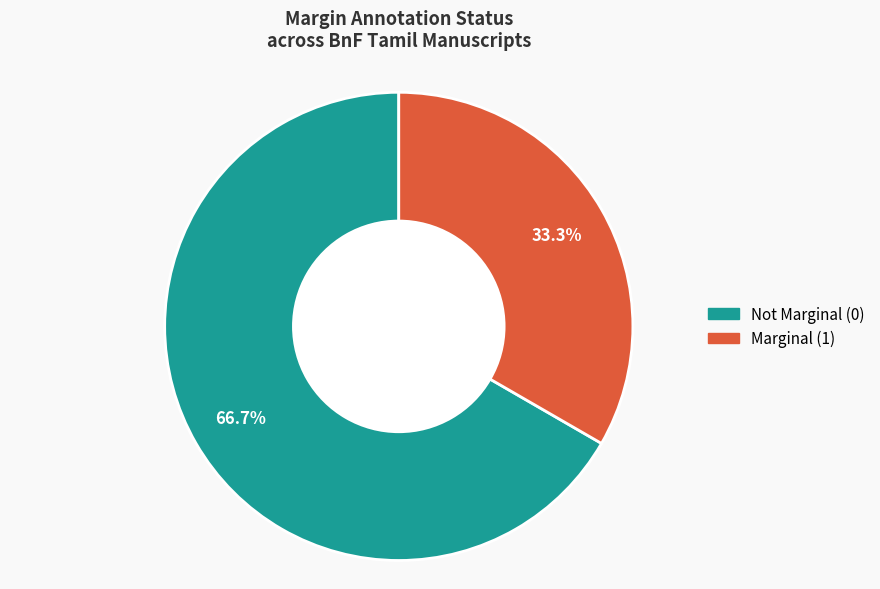

Does any single category account for the majority?

Yes